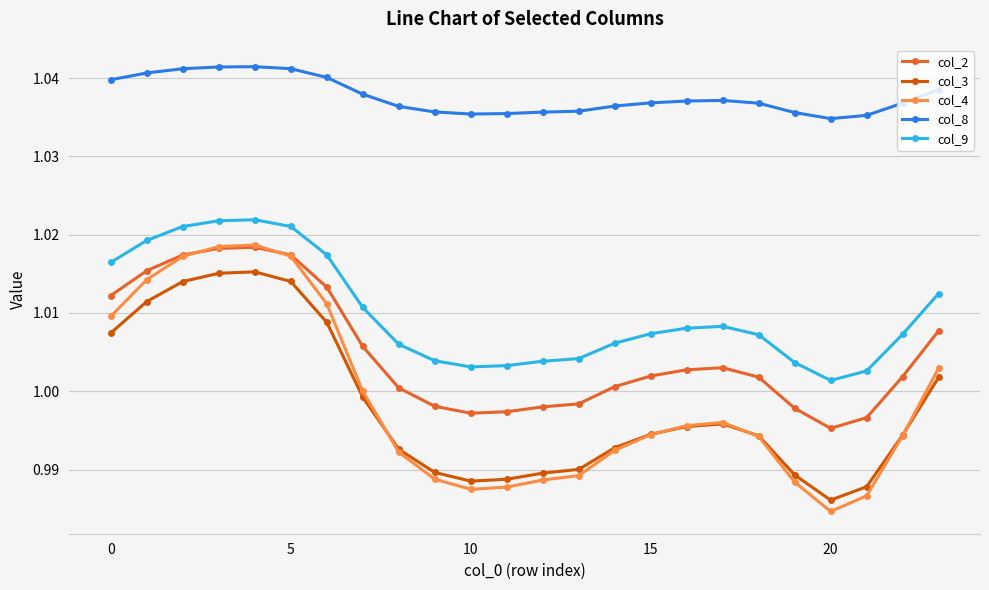

Which series has the largest total across all categories?

col_8